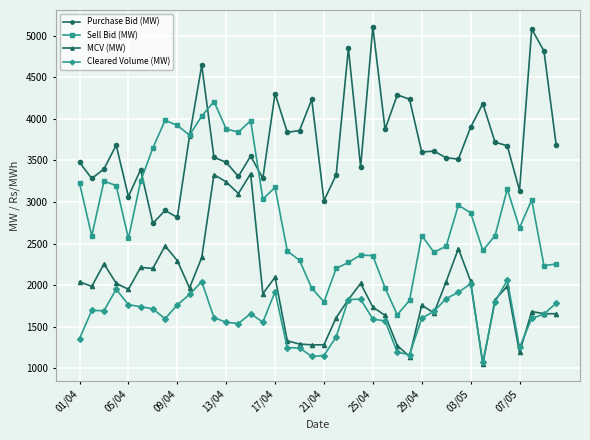

True or false: Purchase Bid (MW) has more than 1 points higher than both neighbors.

True